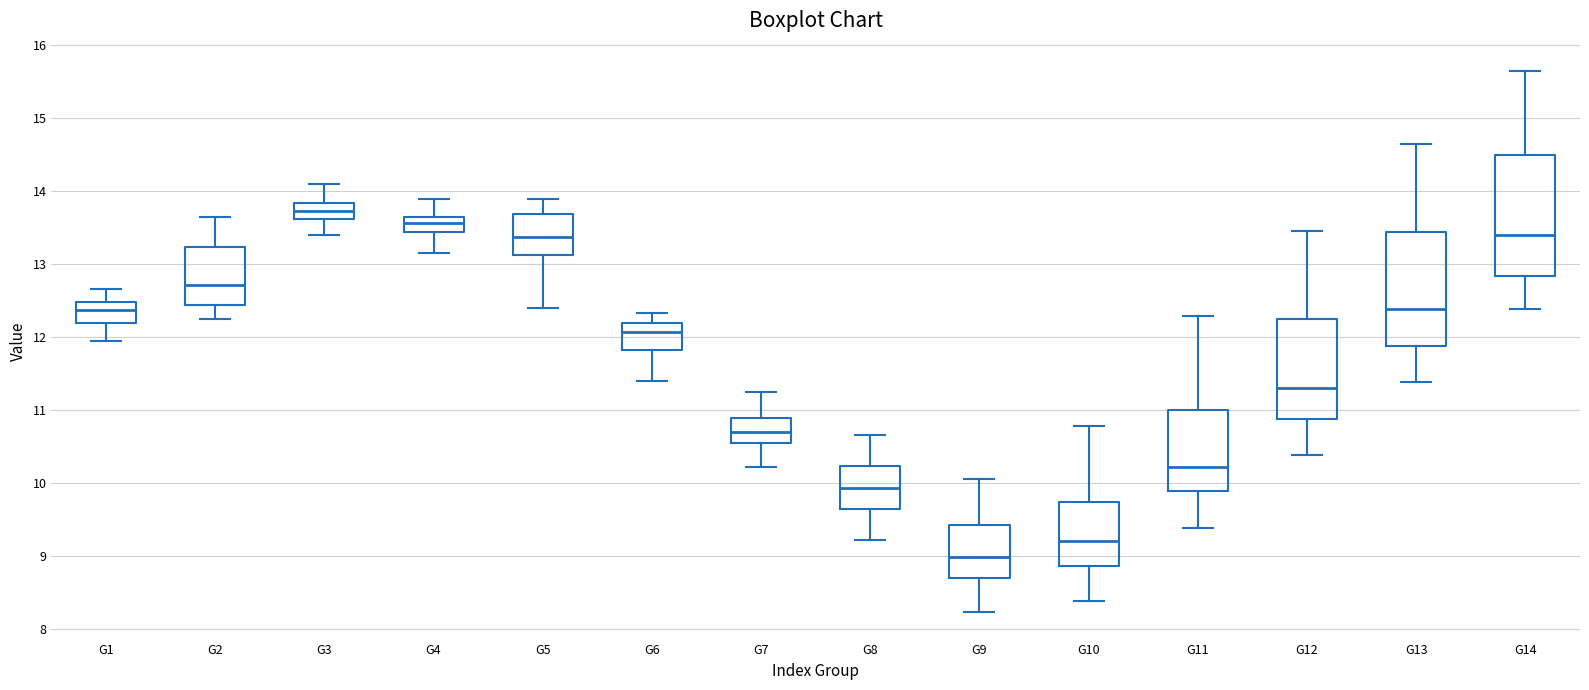

Reading left to right, transcribe this box plot: for each box, give where its median line is, the range the box spans, and where its two whiskers end, as read against the y-axis. The values are not printed on the chart, so give them approximately, as read against the axis.

G1: median 12.4, box 12.2 to 12.5, whiskers 12.0 to 12.7
G2: median 12.7, box 12.4 to 13.2, whiskers 12.2 to 13.7
G3: median 13.7, box 13.6 to 13.8, whiskers 13.4 to 14.1
G4: median 13.6 (inside the box), box 13.4 to 13.6, whiskers 13.1 to 13.9
G5: median 13.4, box 13.1 to 13.7, whiskers 12.4 to 13.9
G6: median 12.1, box 11.8 to 12.2, whiskers 11.4 to 12.3
G7: median 10.7, box 10.5 to 10.9, whiskers 10.2 to 11.2
G8: median 9.9, box 9.6 to 10.2, whiskers 9.2 to 10.7
G9: median 9.0, box 8.7 to 9.4, whiskers 8.2 to 10.1
G10: median 9.2, box 8.9 to 9.7, whiskers 8.4 to 10.8
G11: median 10.2, box 9.9 to 11.0, whiskers 9.4 to 12.3
G12: median 11.3, box 10.9 to 12.2, whiskers 10.4 to 13.5
G13: median 12.4, box 11.9 to 13.4, whiskers 11.4 to 14.7
G14: median 13.4, box 12.8 to 14.5, whiskers 12.4 to 15.7